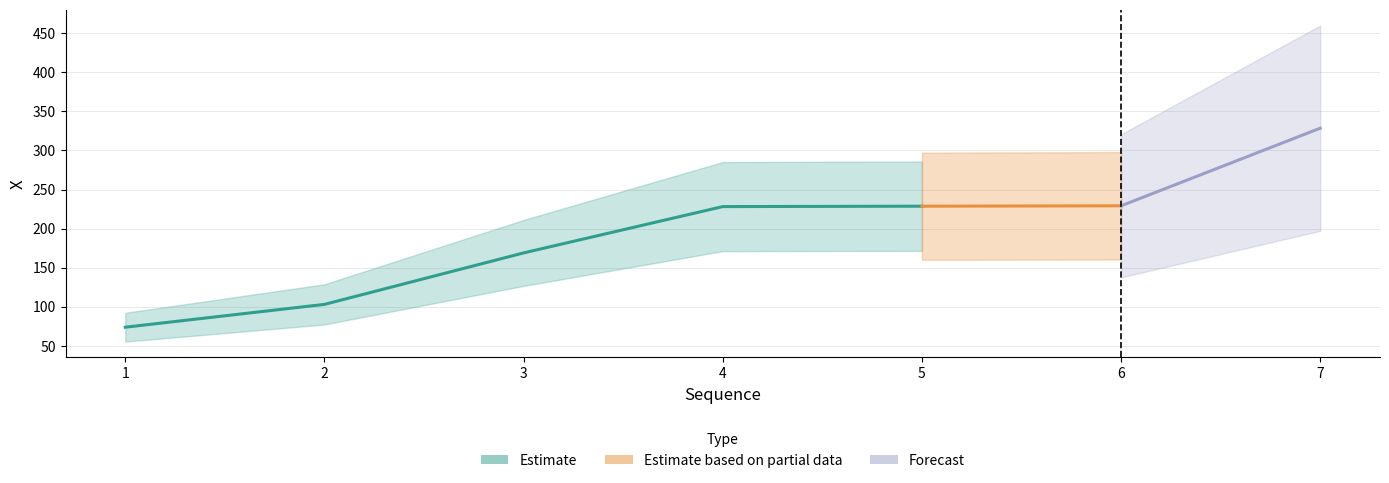

What is the sum of the values at 6 and 7?

557.7